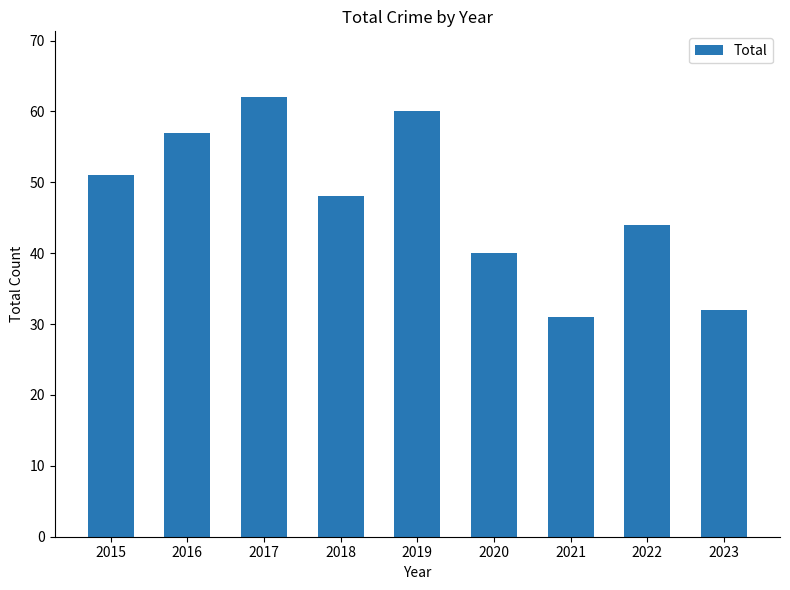

Rank the categories by value from highest to lowest.

2017, 2019, 2016, 2015, 2018, 2022, 2020, 2023, 2021